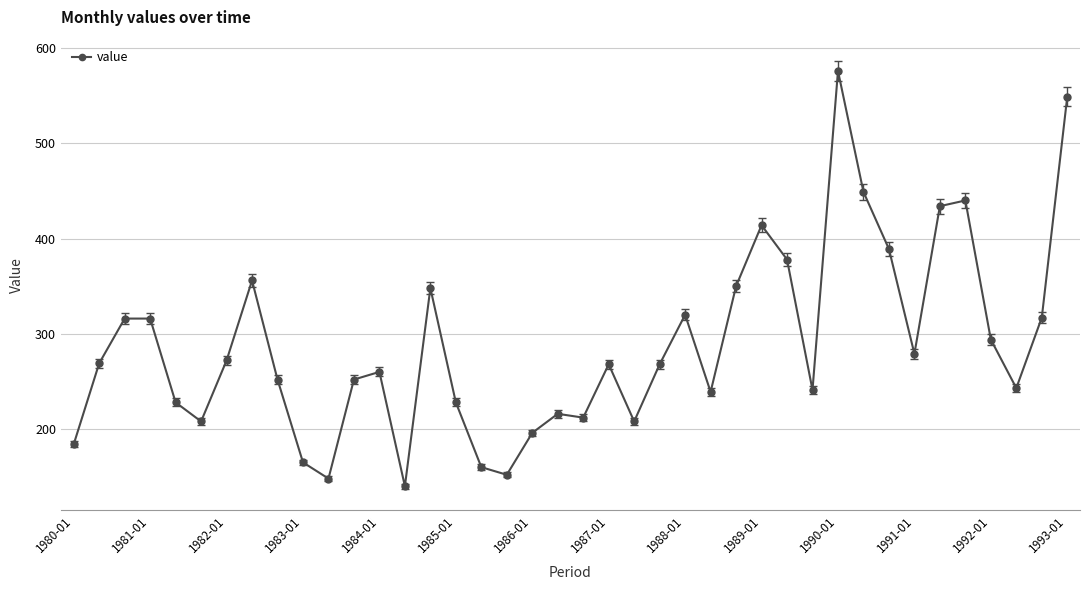

What is the maximum value shown in the chart?

576